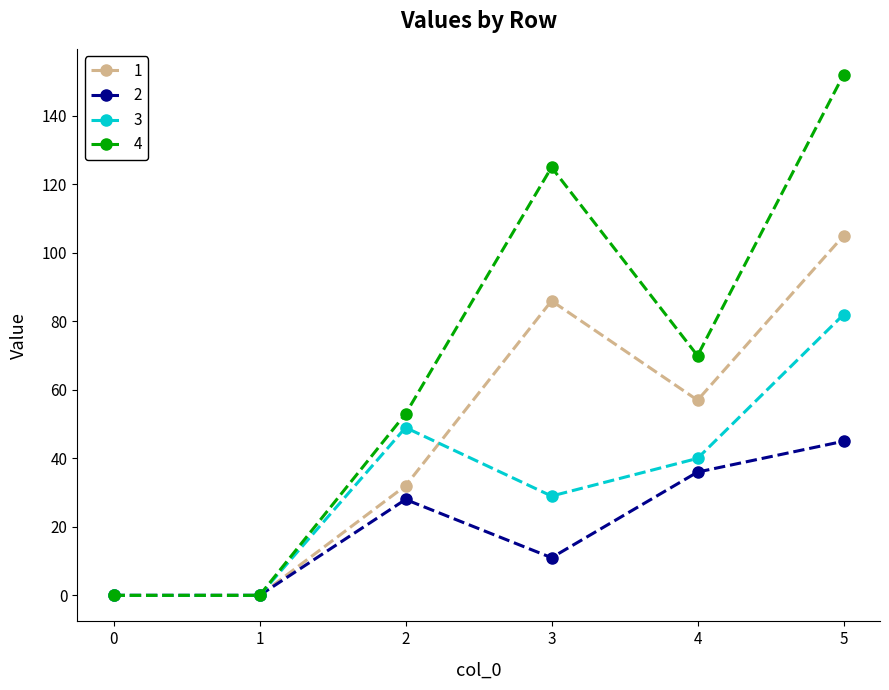

How many values in the 4 series are below 70?

3